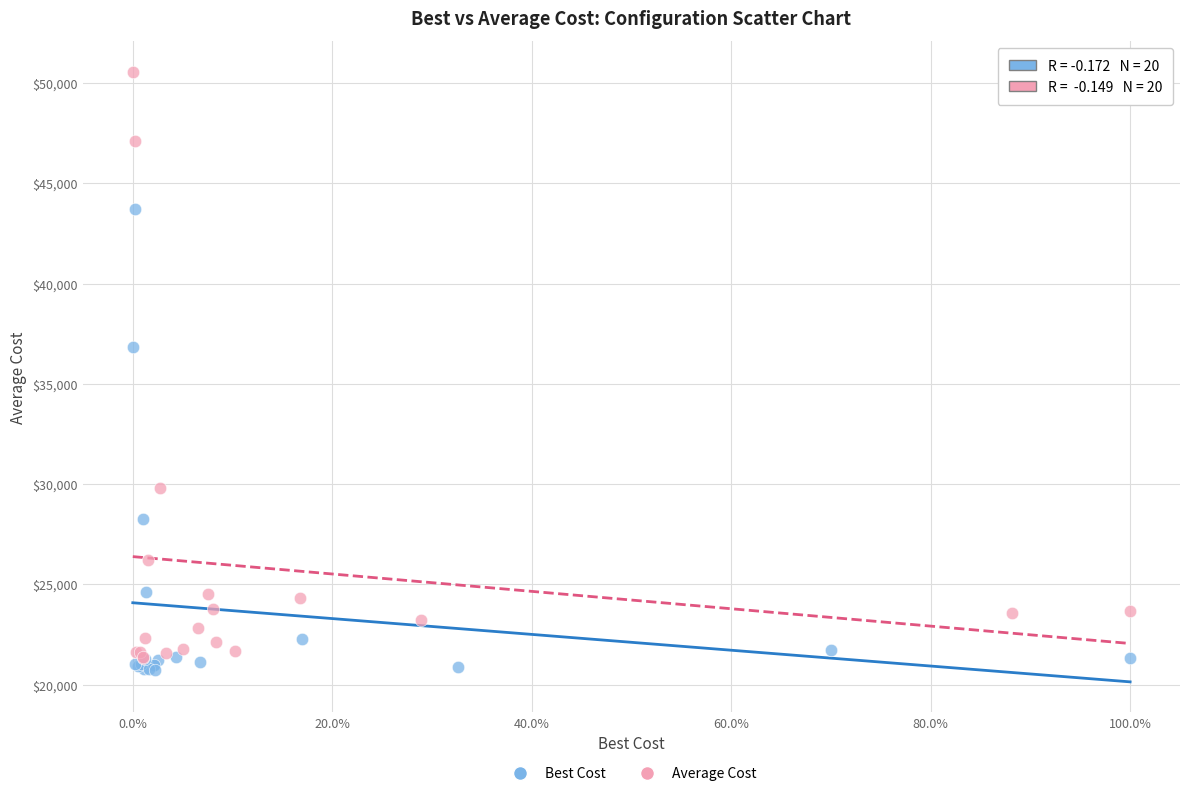

Which series has the widest spread of Y values?

Average Cost